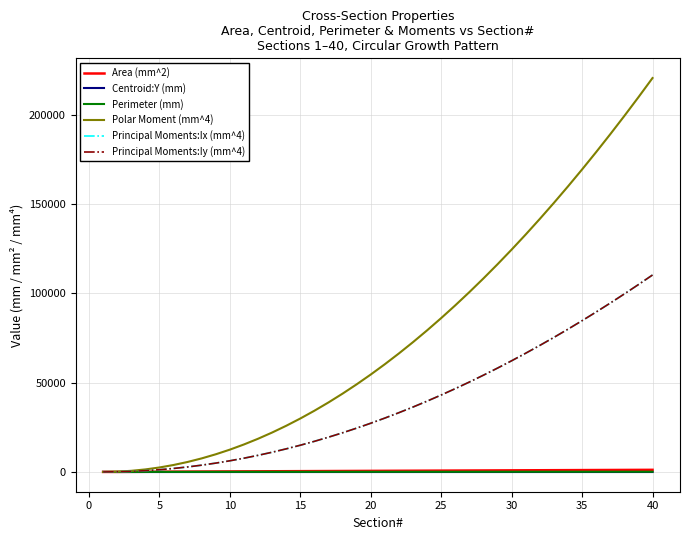

Is this an area chart (filled region under the line)?

No